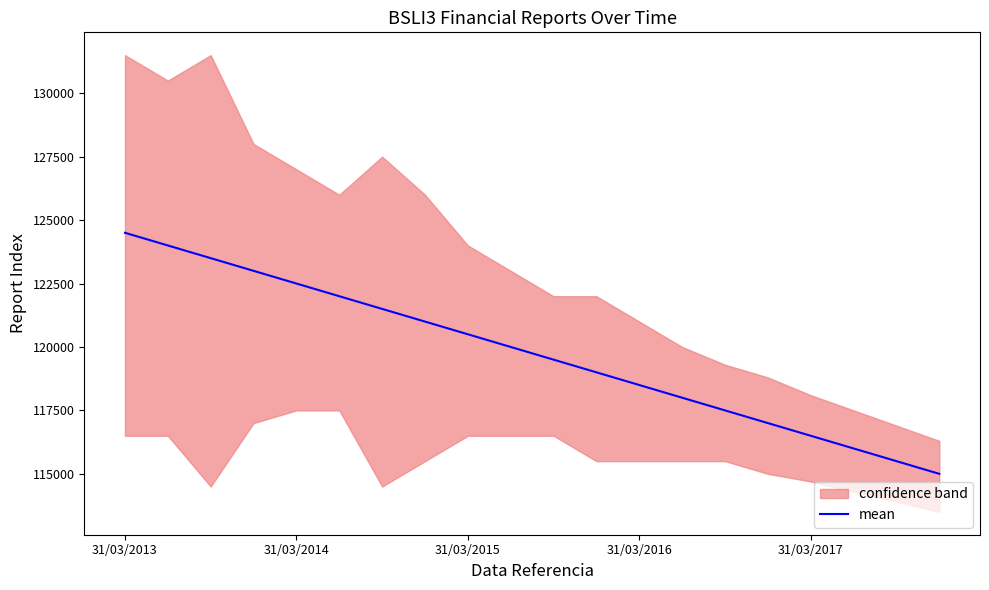

How many values exceed 120000?

9